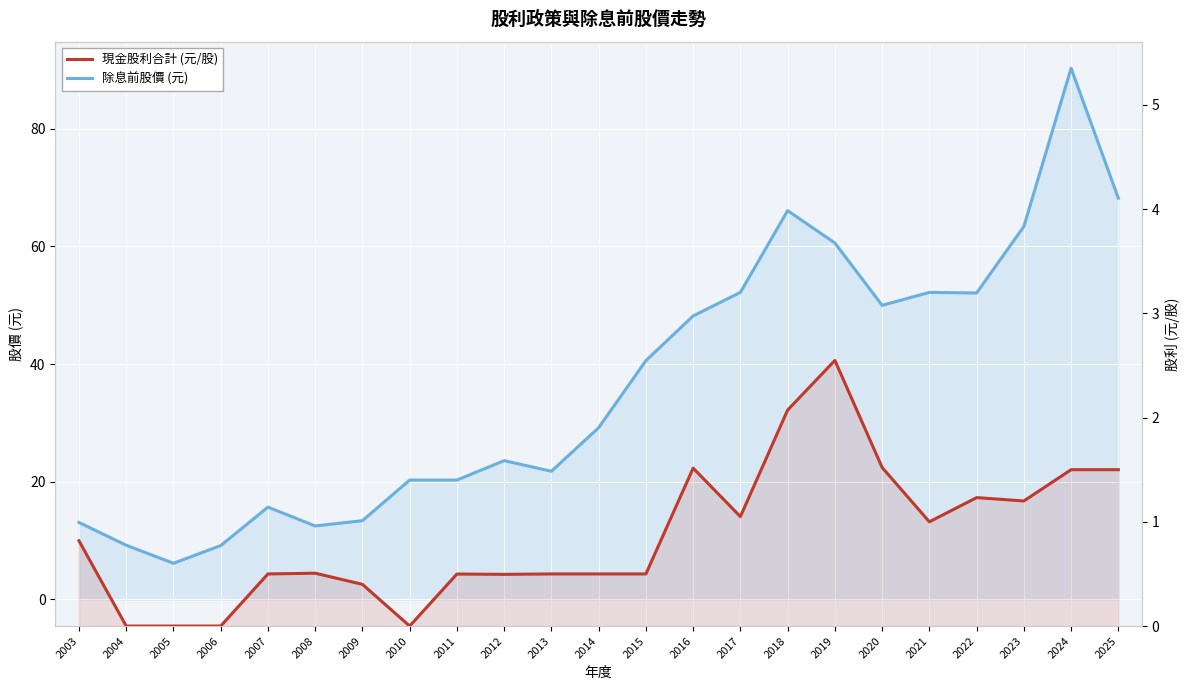

True or false: 除息前股價 (元) and 現金股利合計 (元/股) intersect in this chart.

False